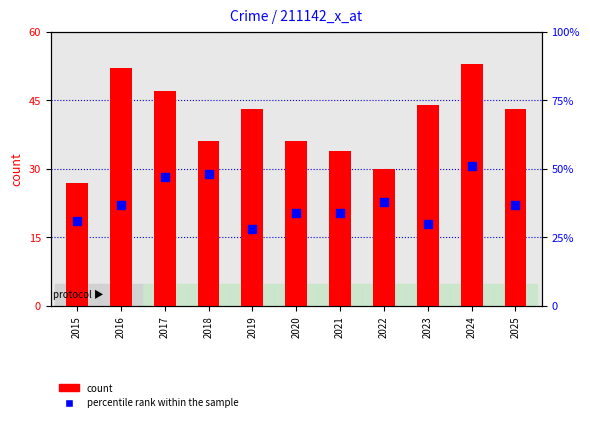

Which series has the largest total across all categories?

count